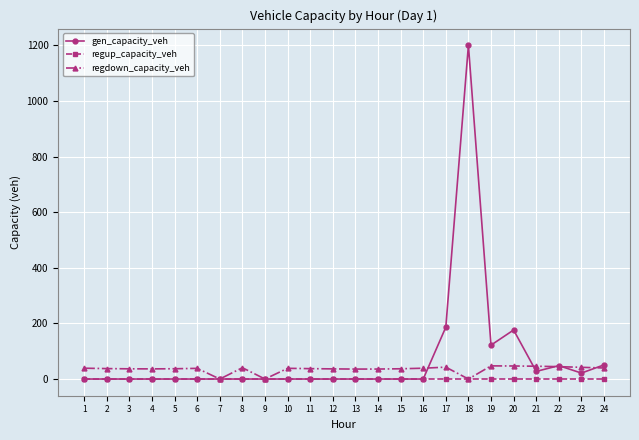

True or false: gen_capacity_veh has more than 2 points higher than both neighbors.

True